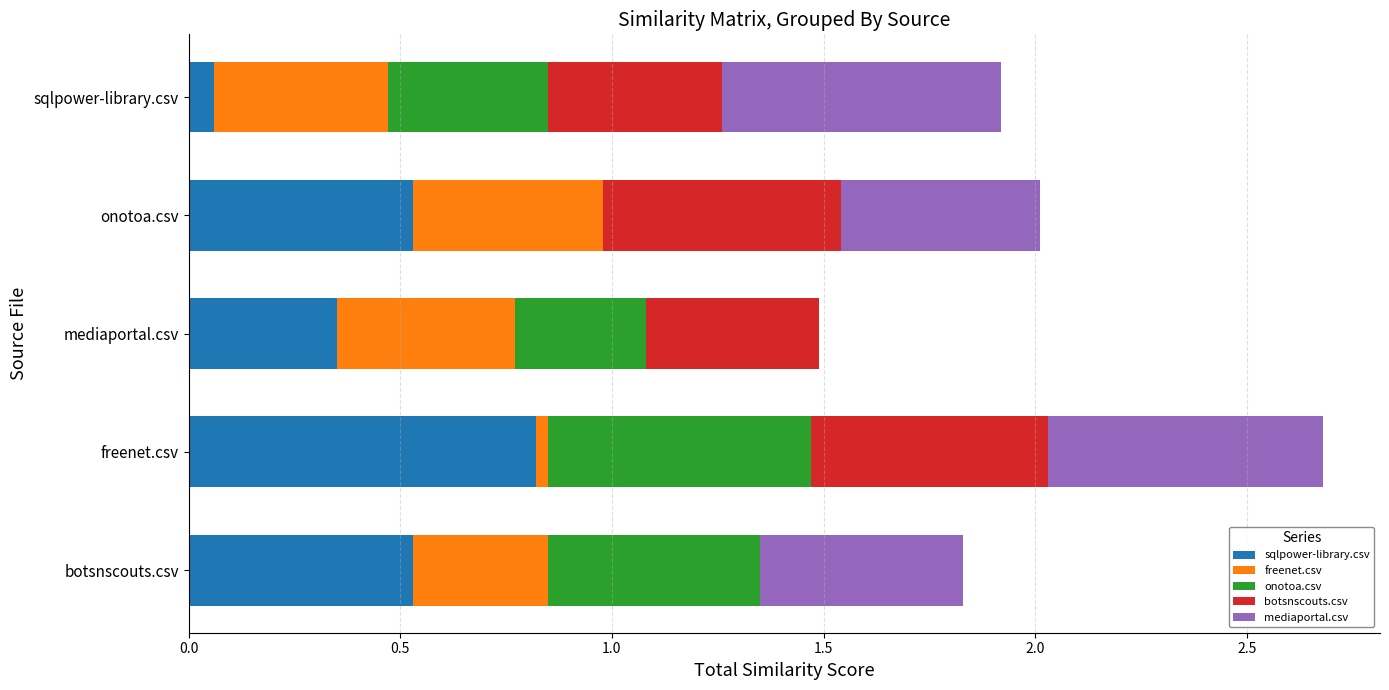

At which label does sqlpower-library.csv reach its peak?

freenet.csv